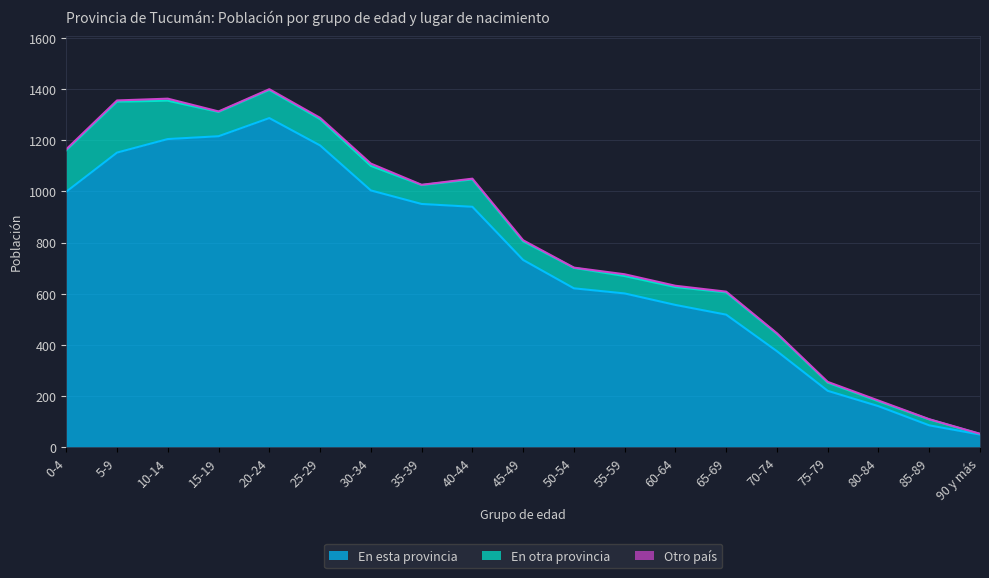

At which label does En esta provincia first exceed 732?

0-4